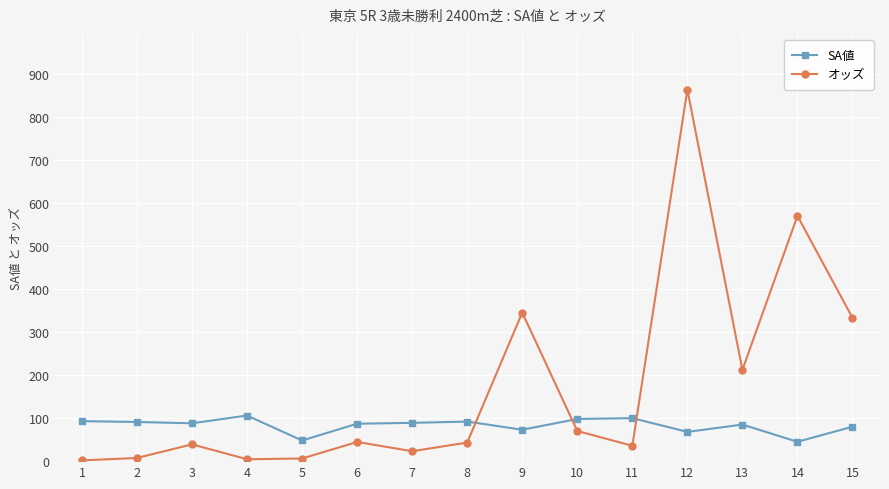

What are all the series names shown in the legend?

SA値, オッズ